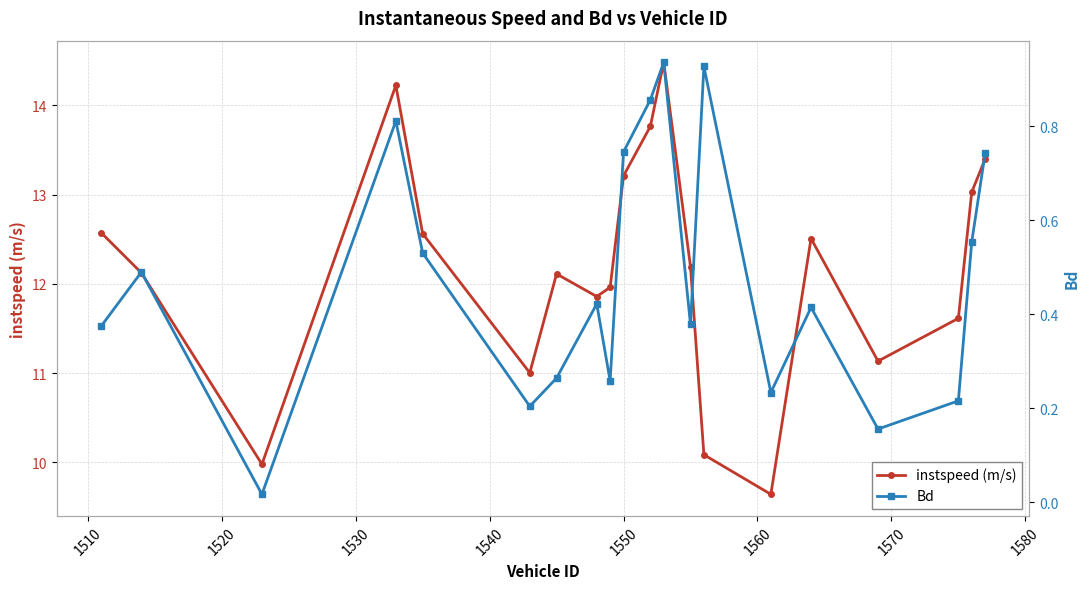

What is the maximum value for Bd?

0.9